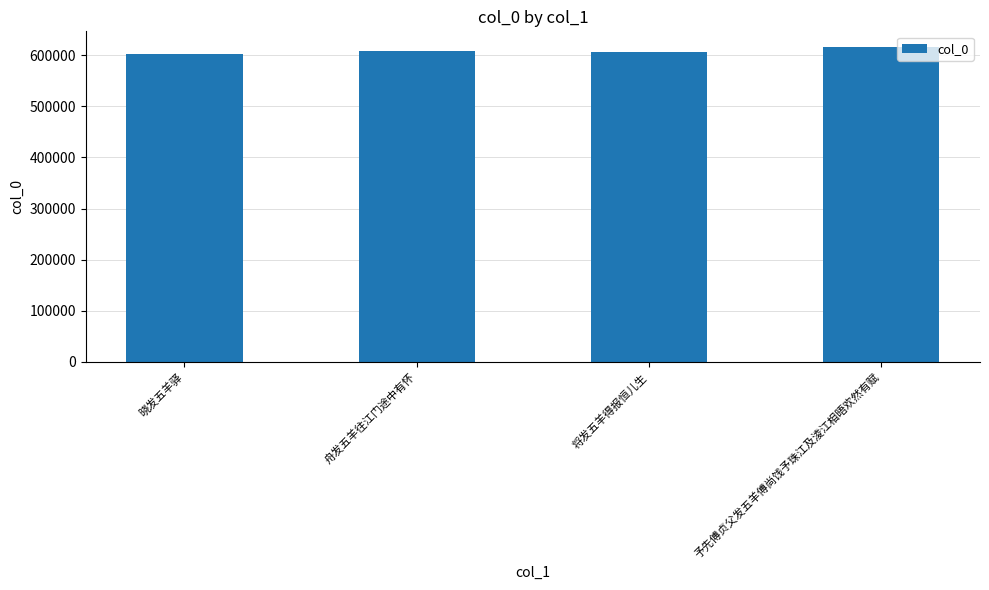

What is the approximate value at 予先傅贞父发五羊傅尚饯予珠江及淩江相晤欢然有赋?

615929